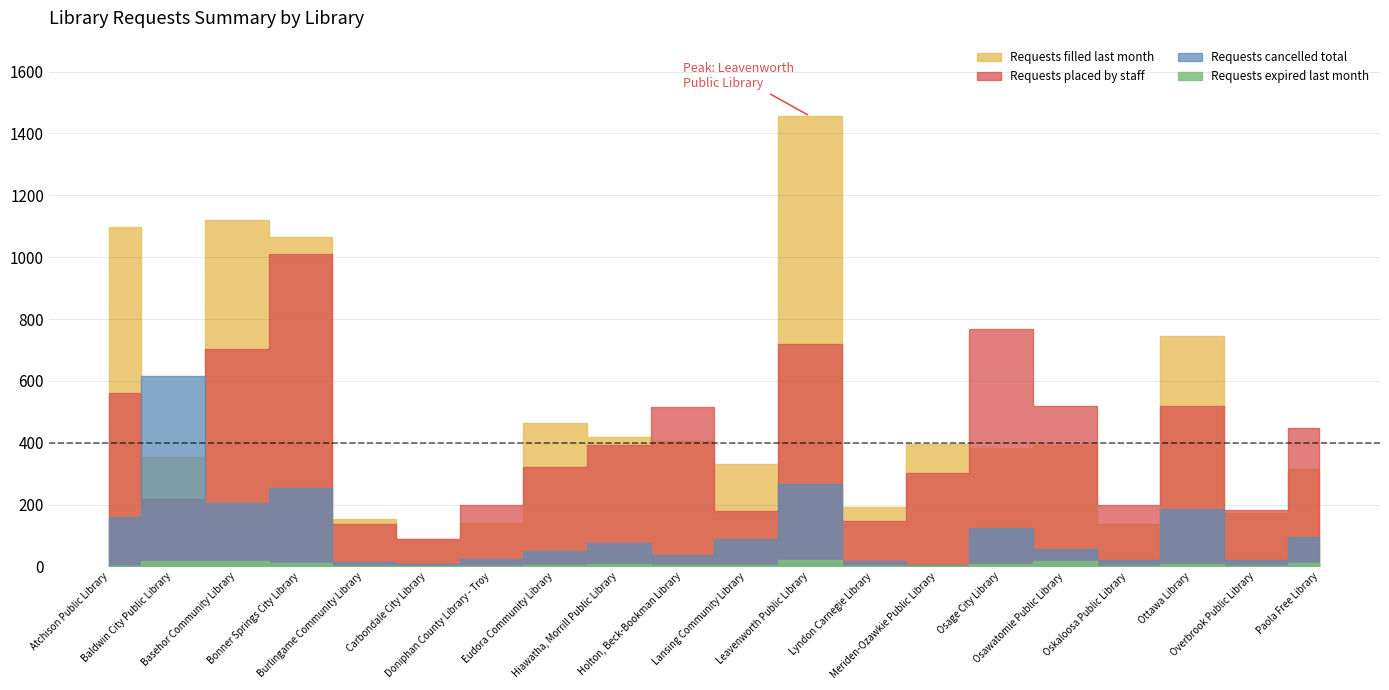

The Requests cancelled total series shows 5 at Meriden-Ozawkie Public Library. True or false?

False